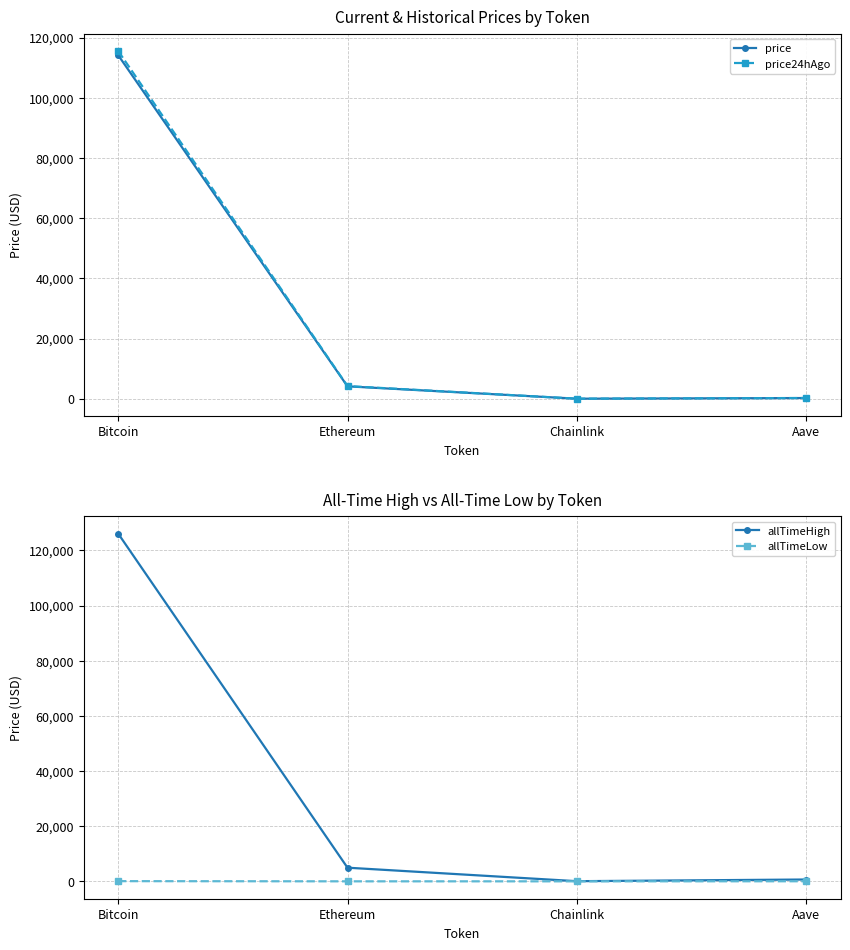

The value of price at Chainlink is 18.4. True or false?

True